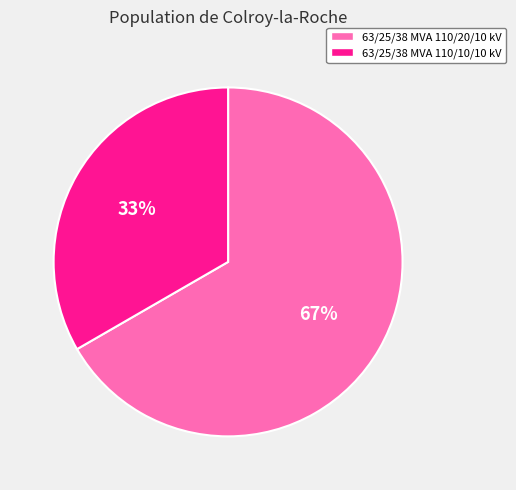

Is it true that 63/25/38 MVA 110/20/10 kV is 78% of the pie?

False